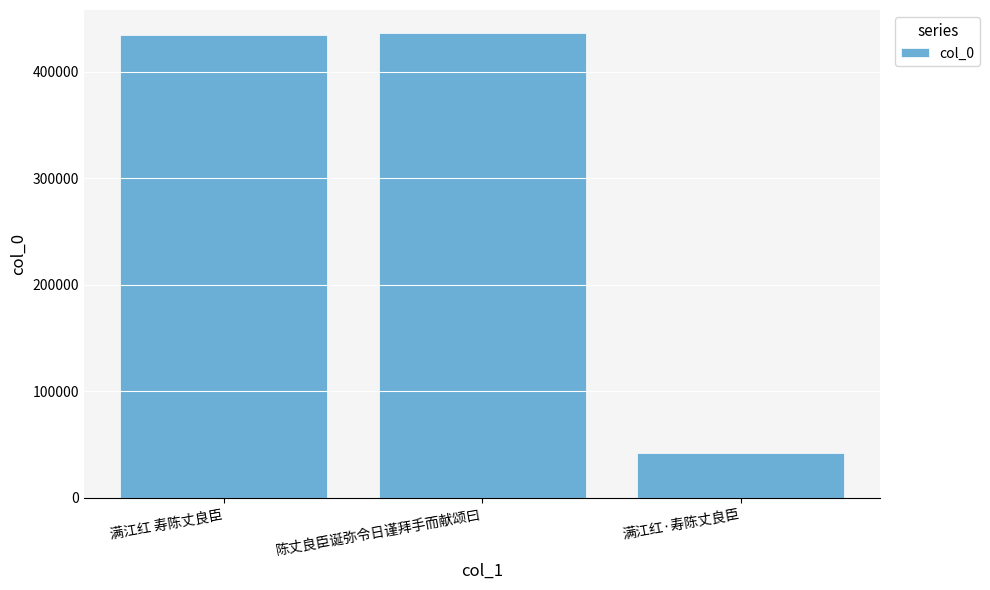

What is the maximum value shown in the chart?

436250